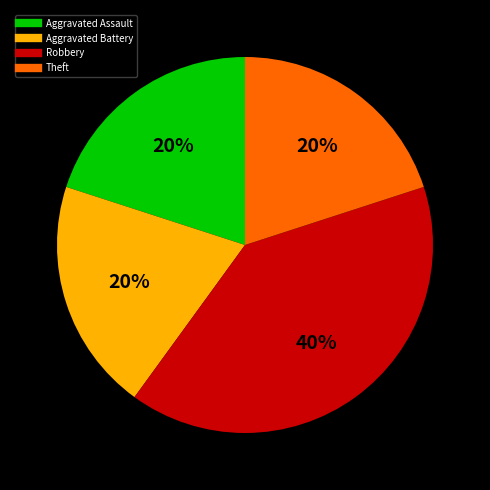

To the nearest percent, what is the difference between the largest and smallest slice percentages?

20%